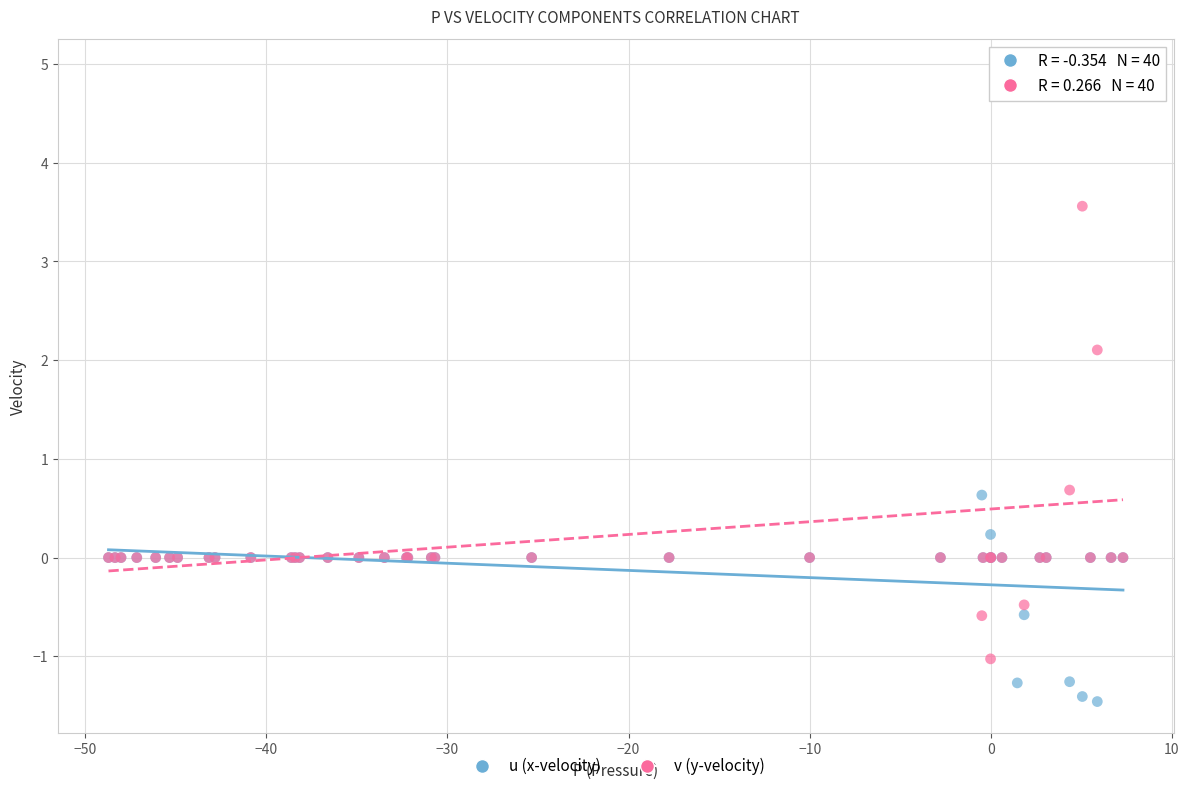

What is the X range (max minus min) for the scatter plot?

56.0